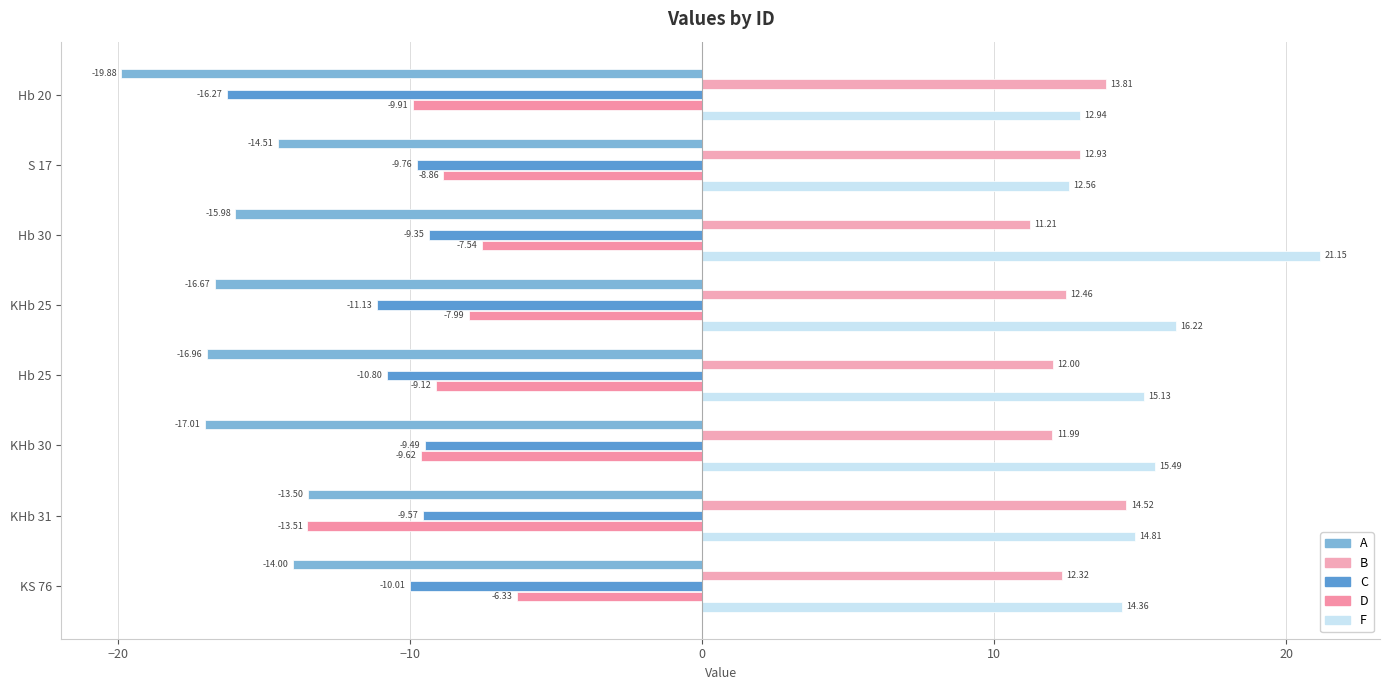

At which category is the sum across all series the highest?

Hb 30